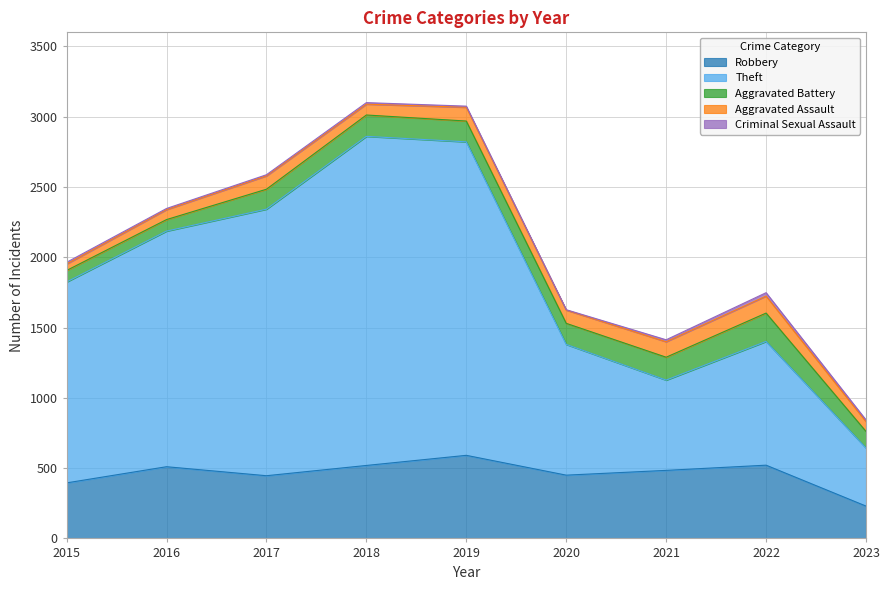

Does the chart display data point markers on the line(s)?

No